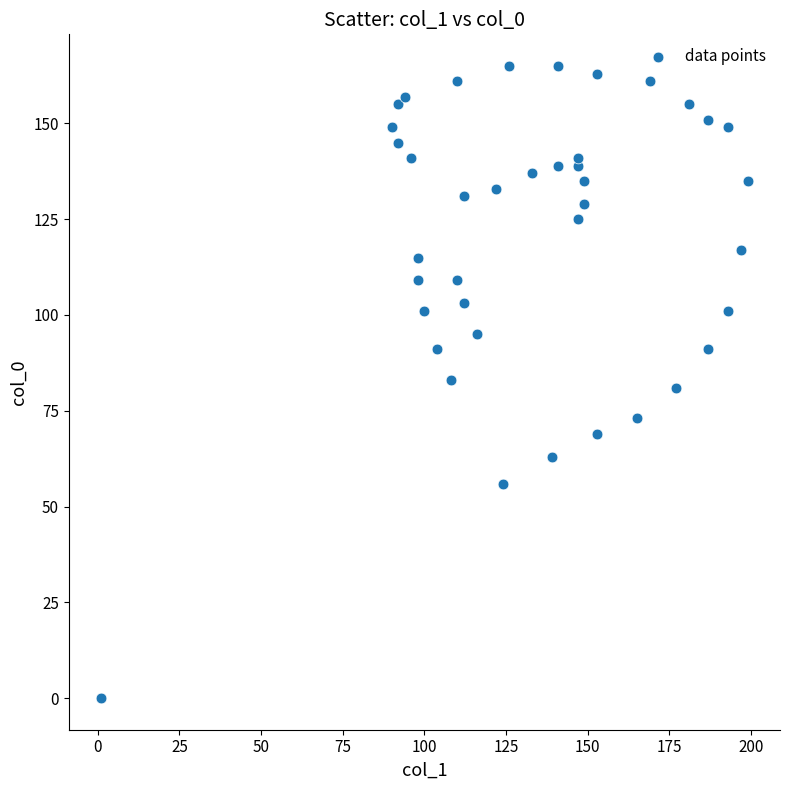

What is the range of X values (max minus min)?

198